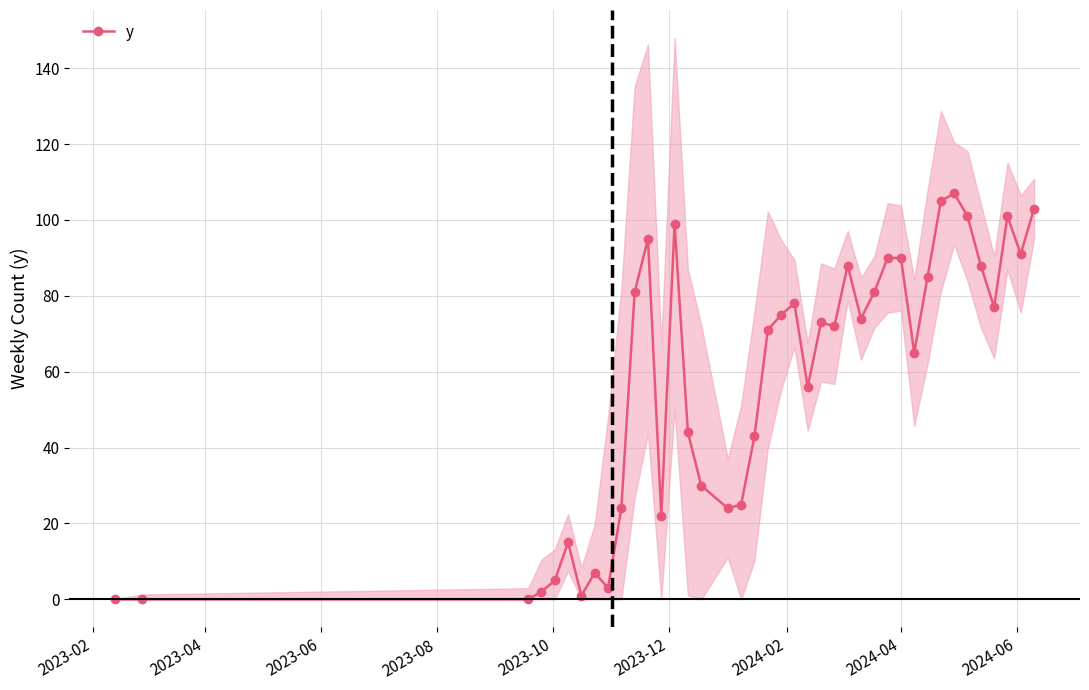

Does the chart display data point markers on the line(s)?

Yes